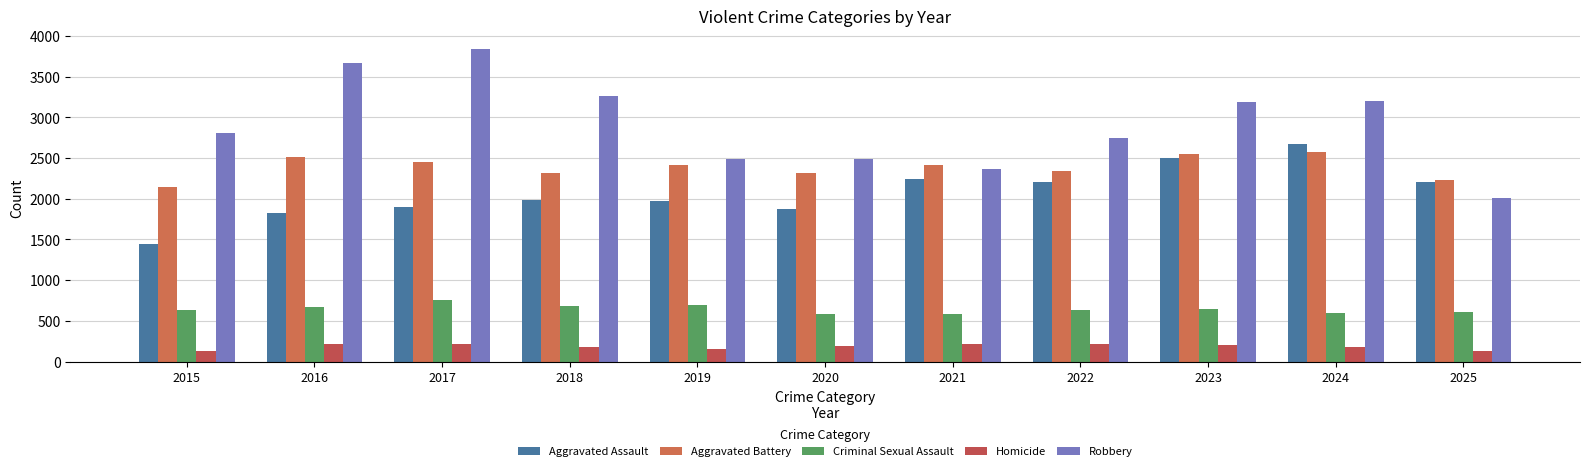

The Criminal Sexual Assault series shows 665 at 2016. True or false?

True